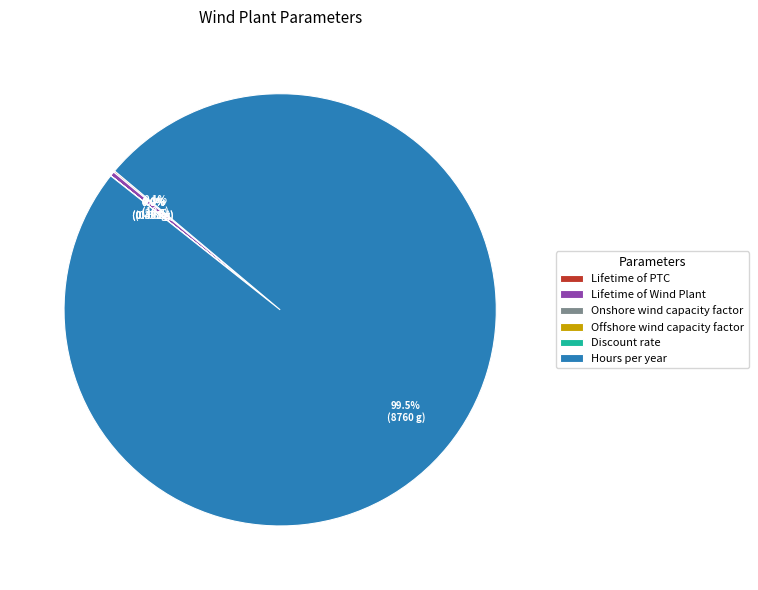

Does any single category account for the majority?

Yes